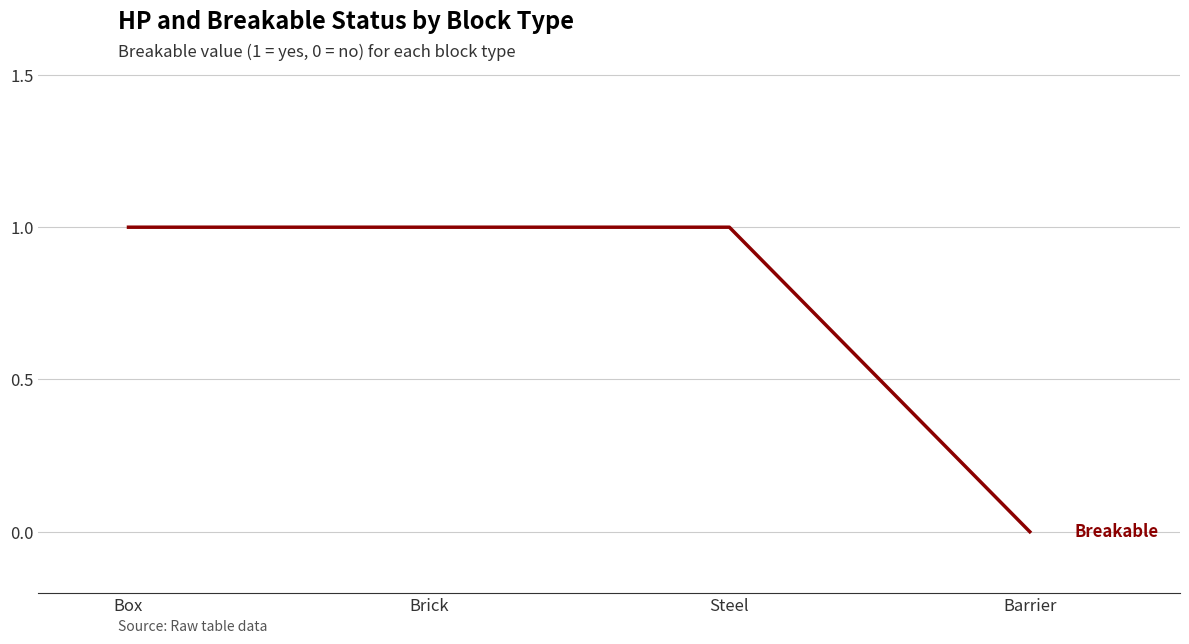

Reading left to right, transcribe all the data shown in this chart.

Box=1	Brick=1	Steel=1	Barrier=0